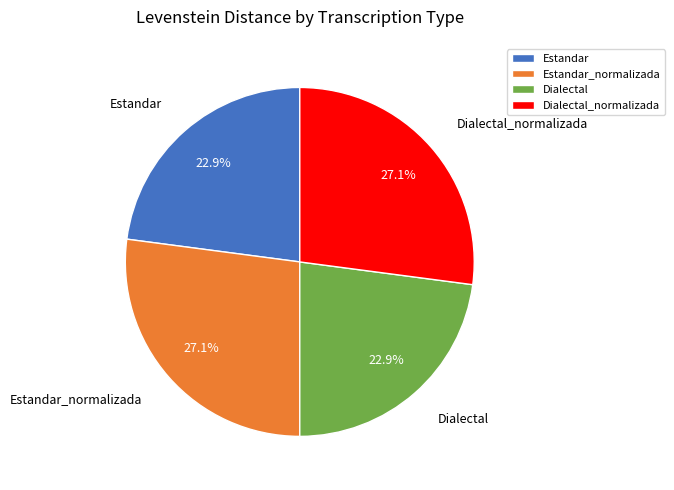

Is there a majority slice in this chart?

No